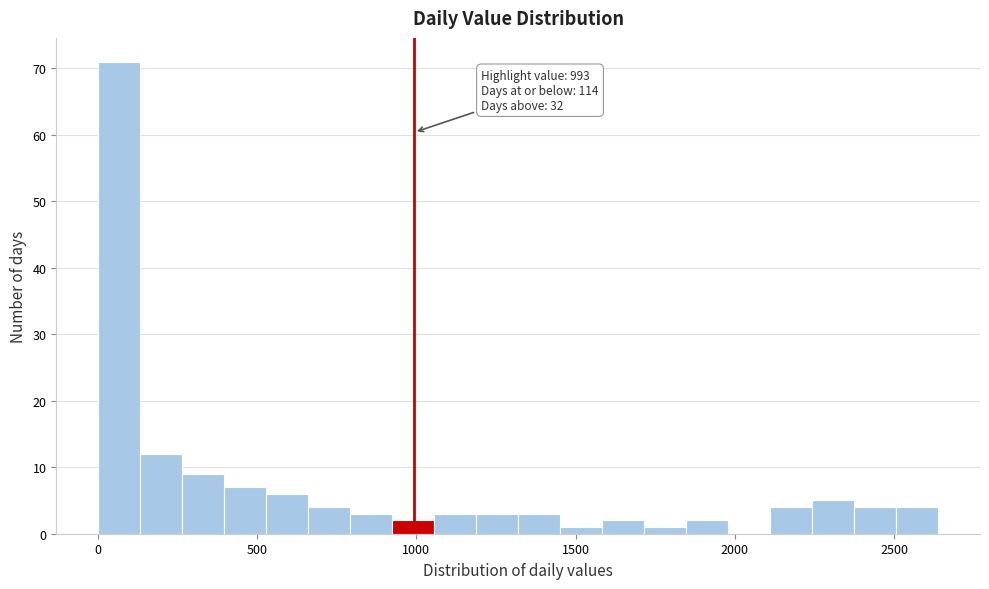

Read against the x-axis, roughly where is the centre of the tallest bar?

50